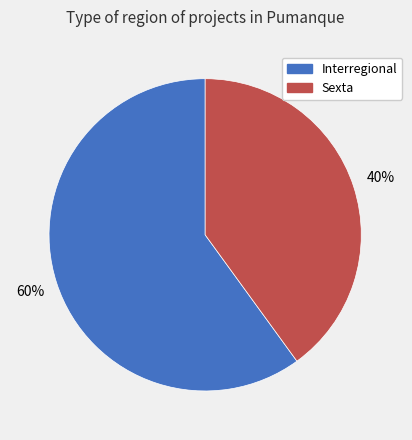

Which category accounts for the majority?

Interregional